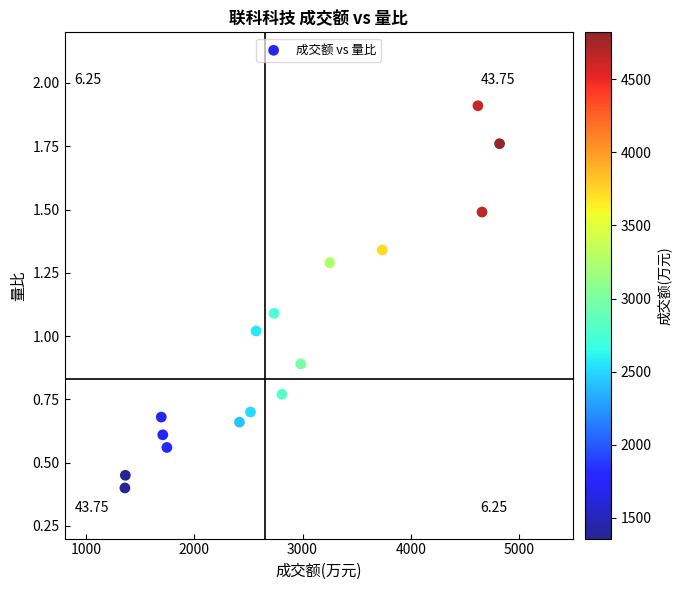

What is the range of Y values (max minus min)?

1.5